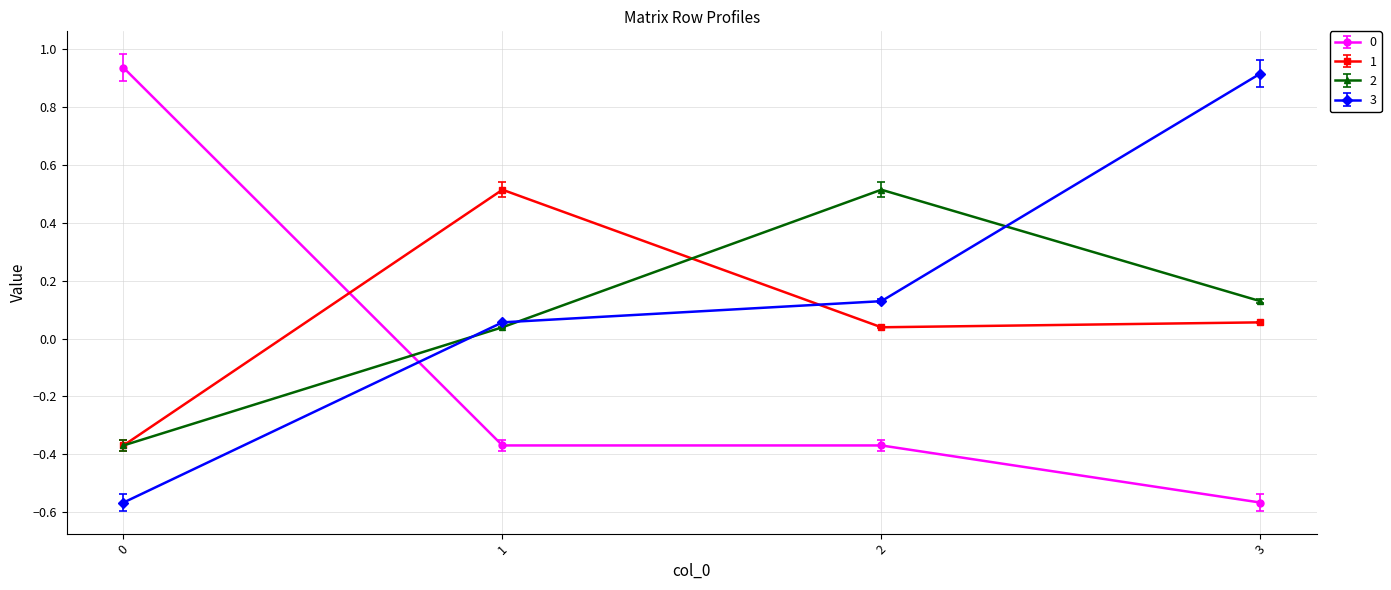

What is the average value of the 0 series?

-0.1